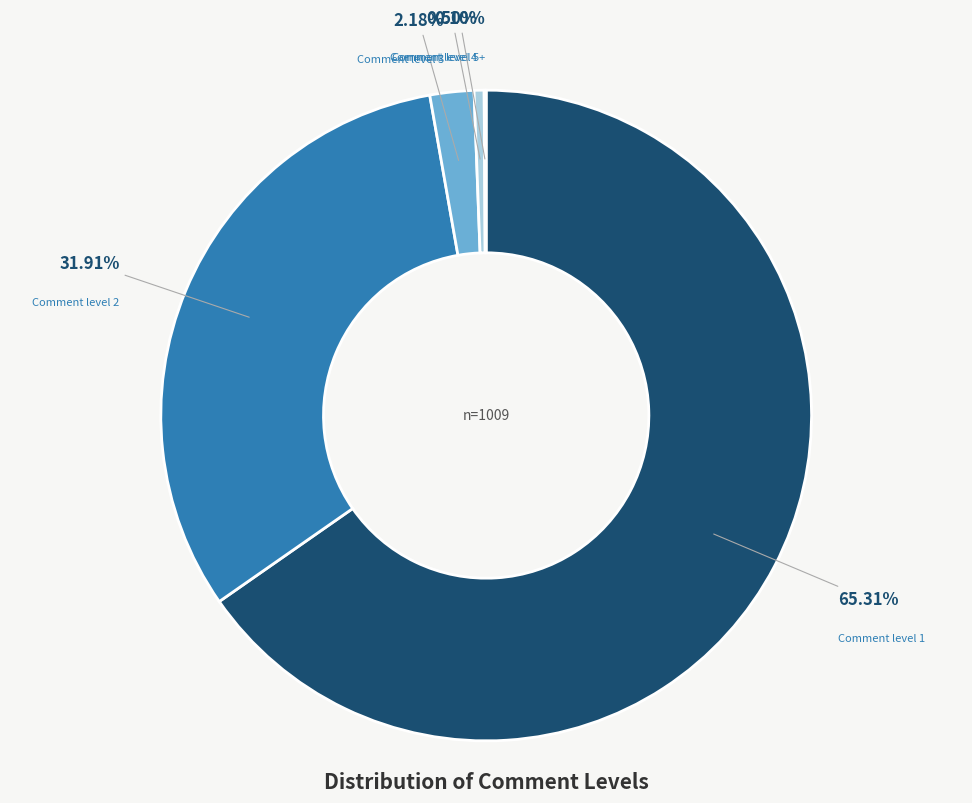

To the nearest percent, what is the average slice percentage?

20%